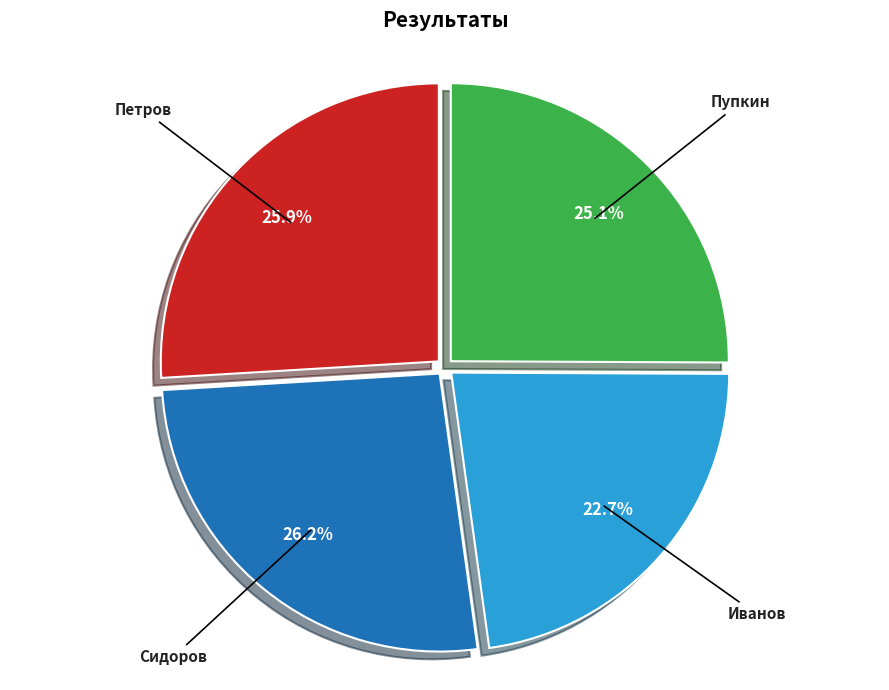

Count the number of slices in the pie.

4